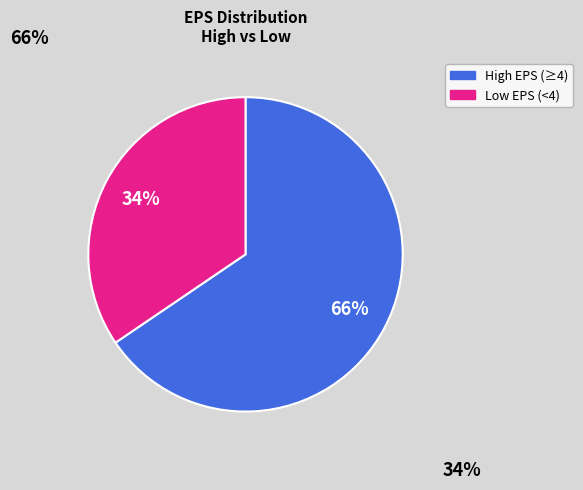

Is there any slice that represents more than half of the pie?

Yes